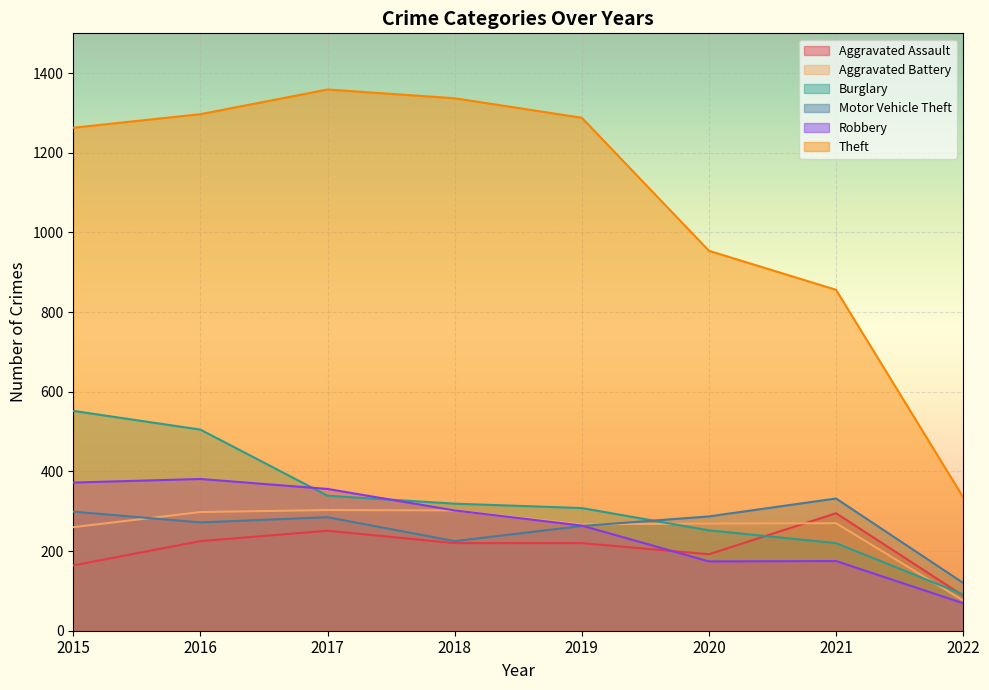

What are all the series names shown in the legend?

Aggravated Assault, Aggravated Battery, Burglary, Motor Vehicle Theft, Robbery, Theft